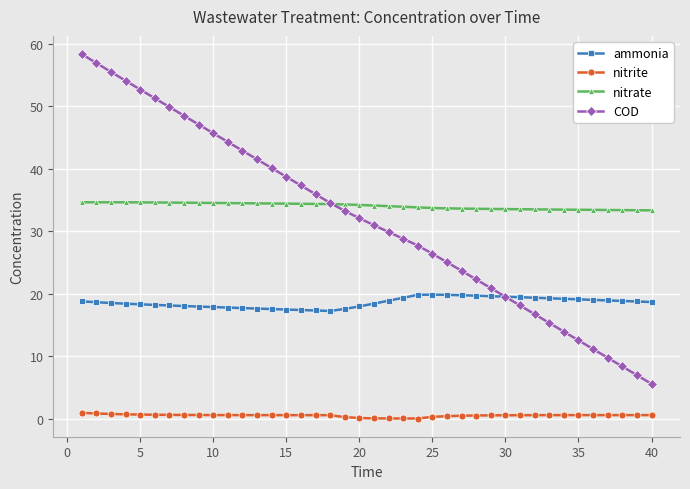

Which series has the largest range (max minus min)?

COD